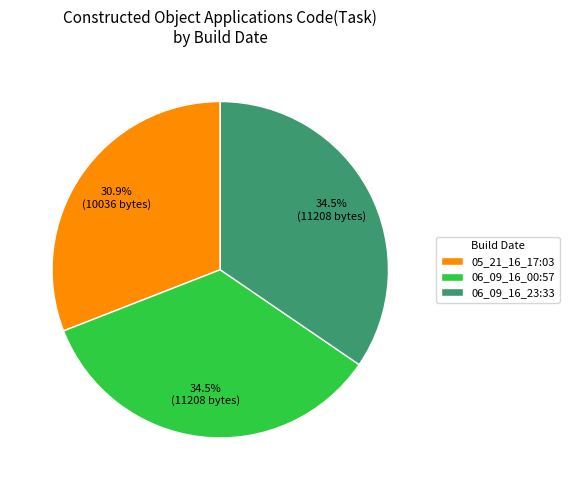

Is it true that 06_09_16_23:33 is 23% of the pie?

False